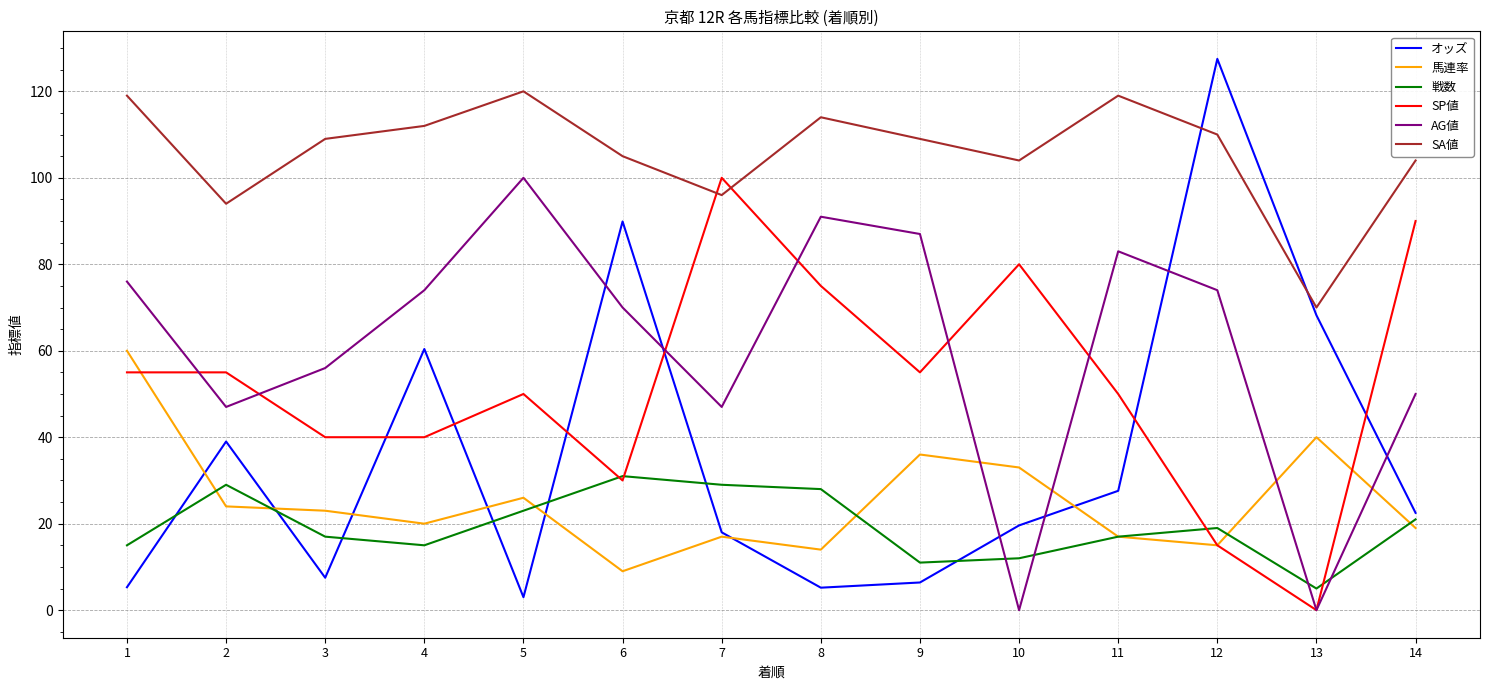

Which series changed the most between 2 and 9?

AG値